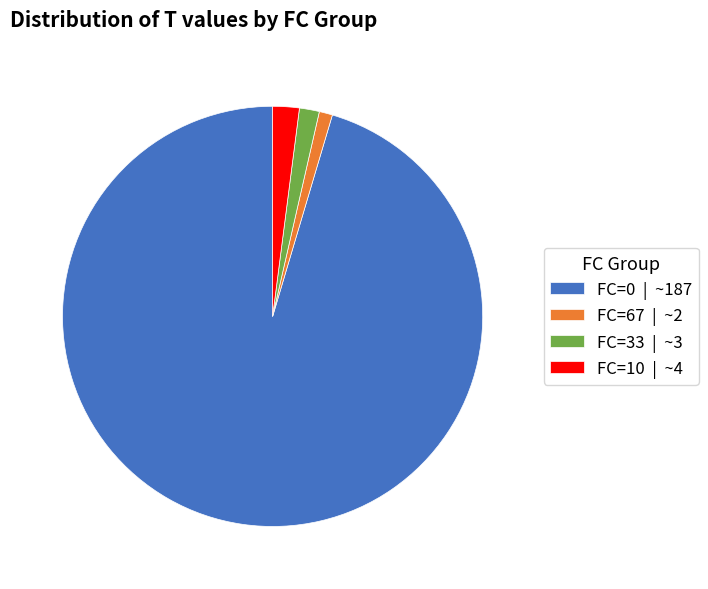

How many slices are in this pie chart?

4